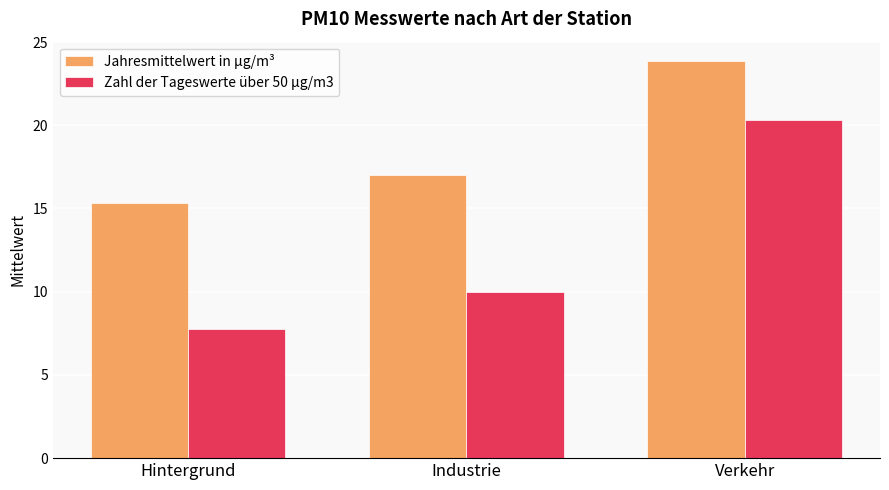

Reading left to right, transcribe all the data shown in this chart.

Jahresmittelwert in µg/m³: 15.3	17.0	23.8
Zahl der Tageswerte über 50 µg/m3: 7.8	10.0	20.3